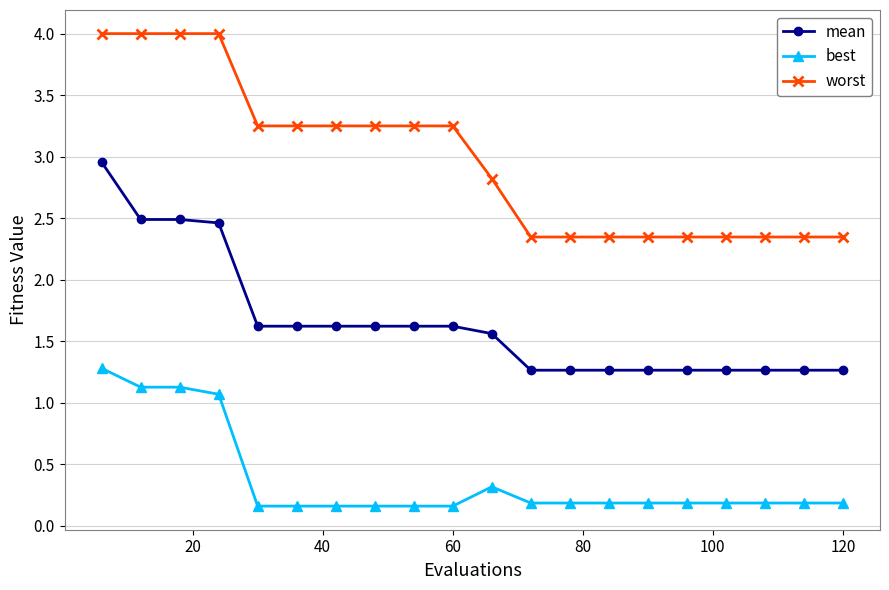

List the series in order of their peak value, highest first.

worst, mean, best